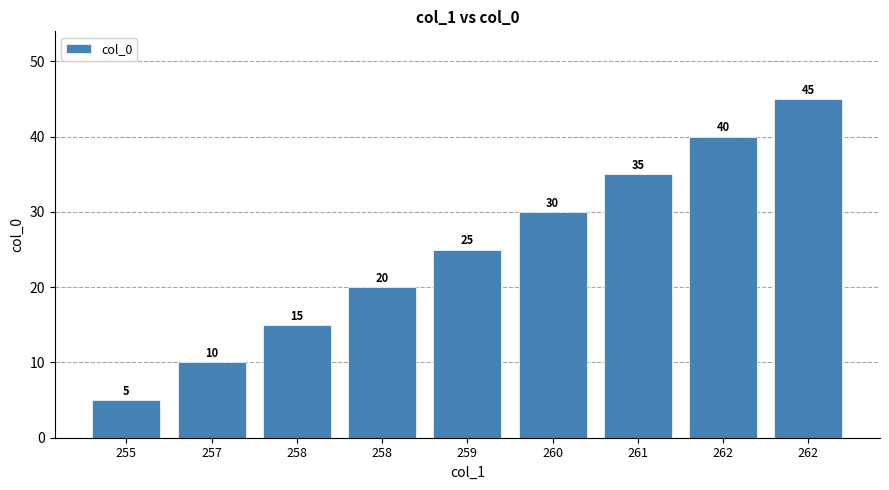

Reading right to left, what are all the values shown in this chart?

45	40	35	30	25	20	15	10	5